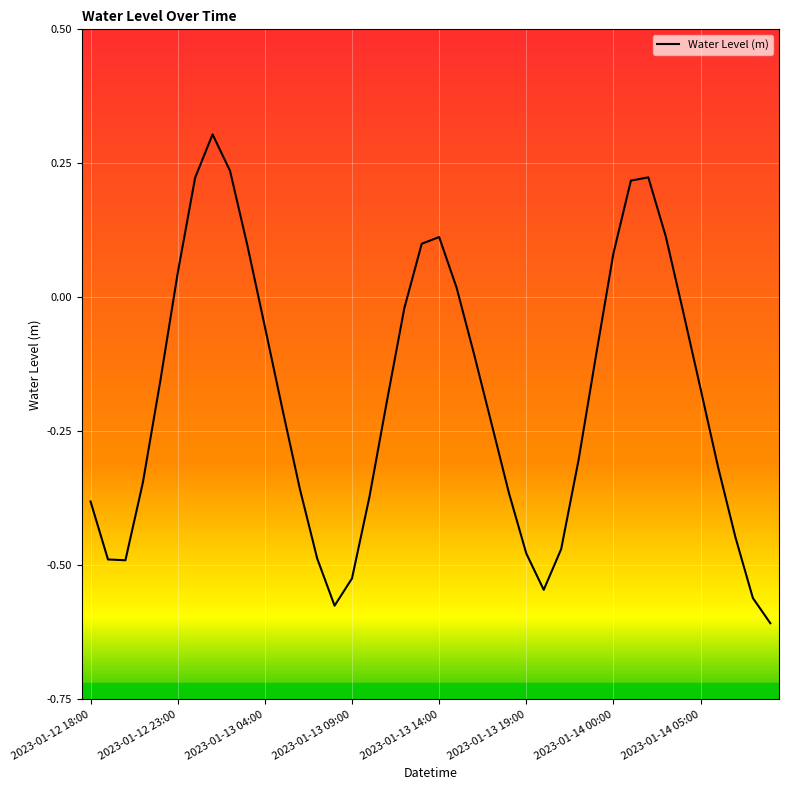

What is the maximum value shown in the chart?

0.3